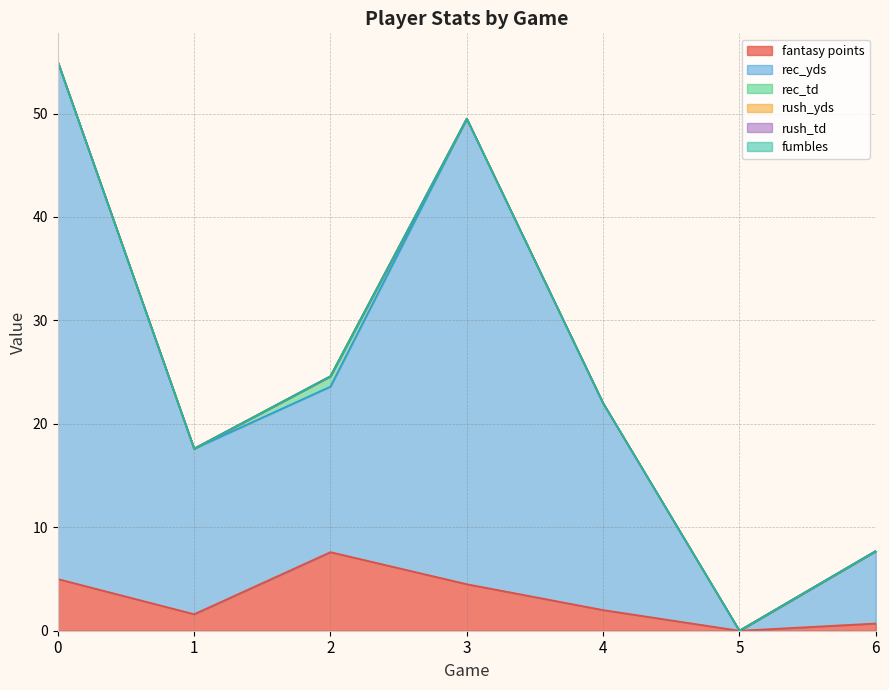

How many data points does each series have?

7